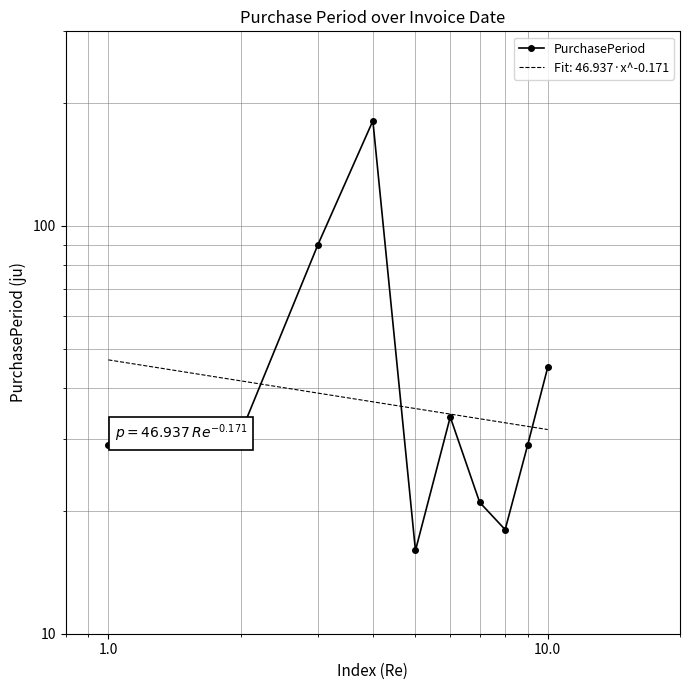

Does the chart have visible grid lines?

Yes